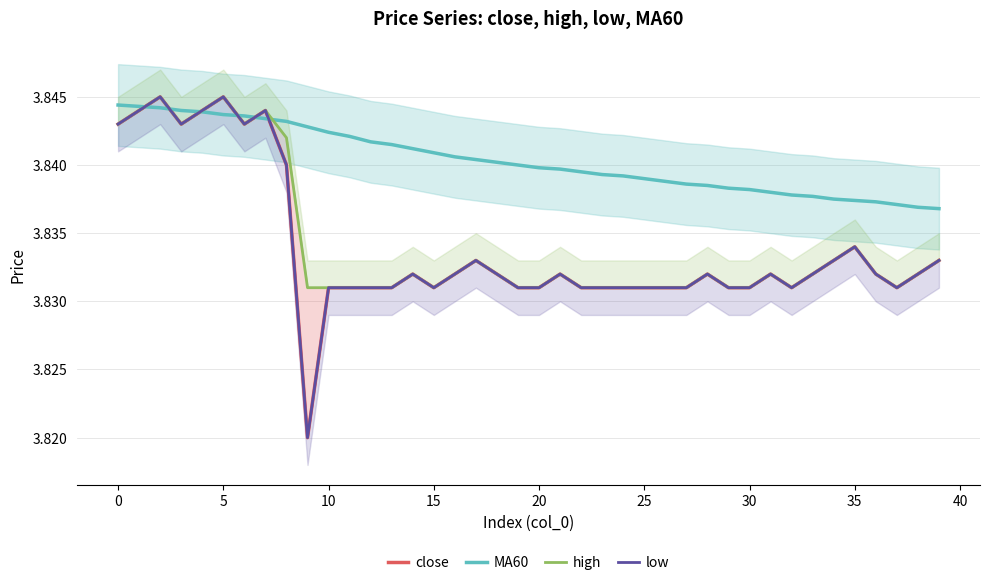

Is it true that low equals 5.3 at 26?

False